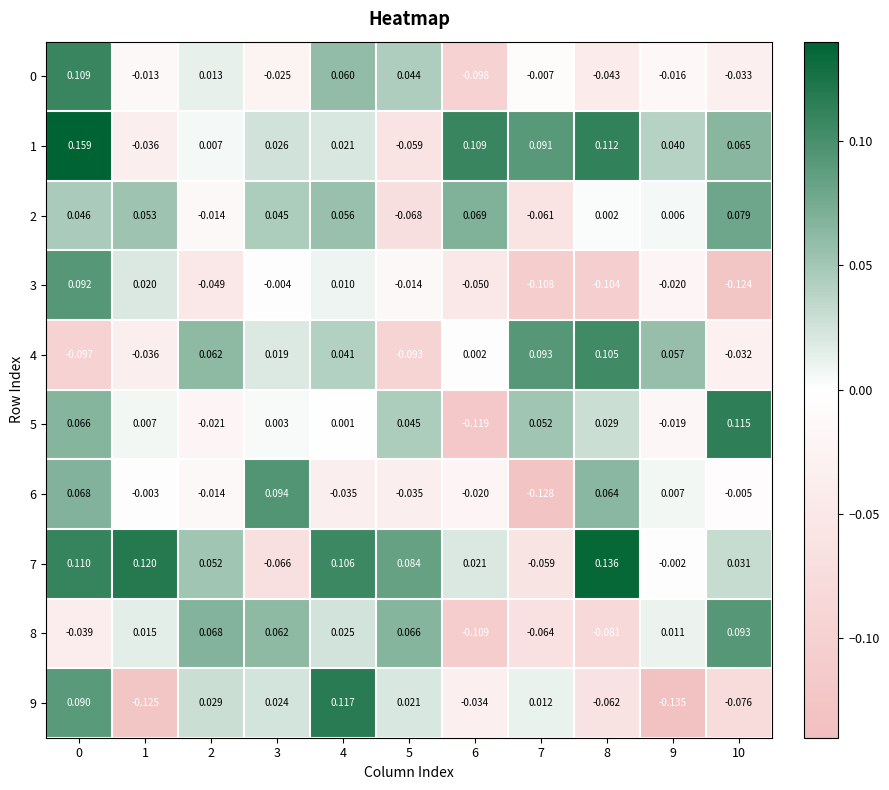

Is the value of 5 at 9 greater than the value of 2 at 4?

No